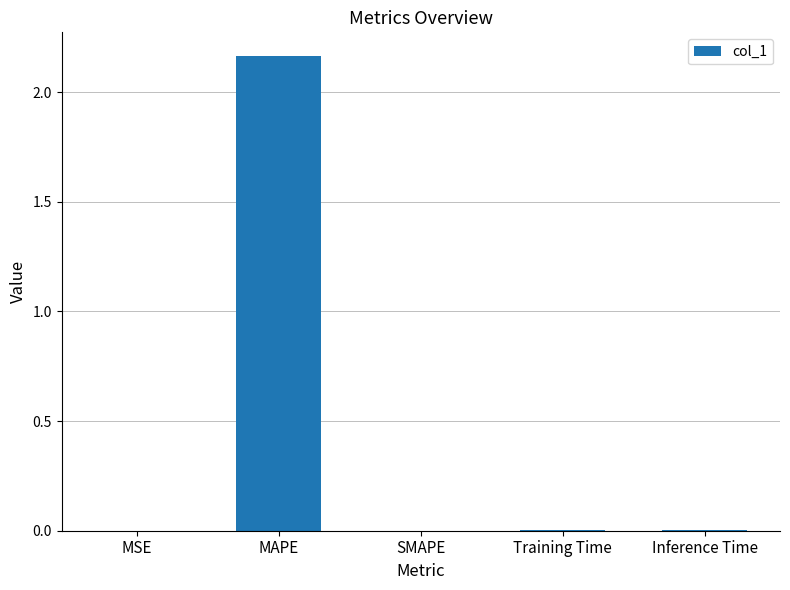

Are the bars grouped side by side (vs. stacked)?

No